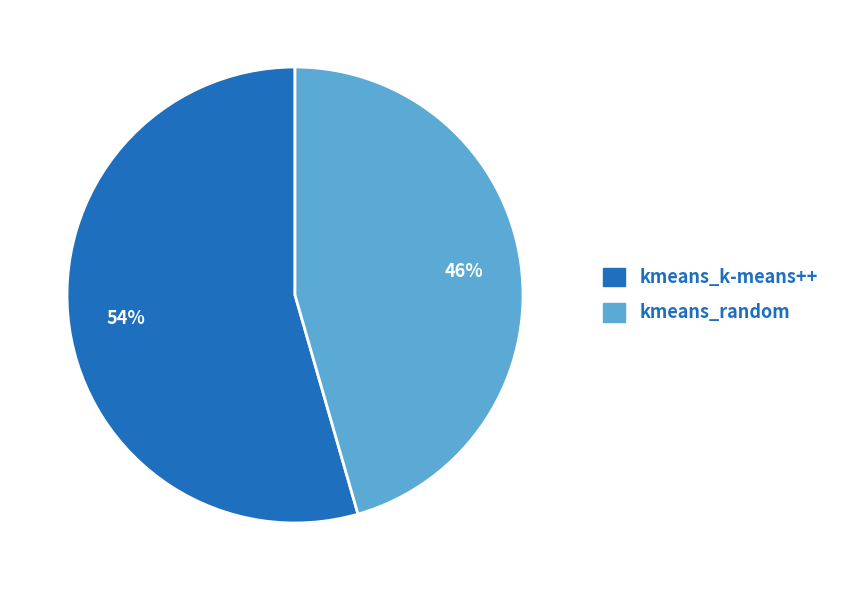

Between kmeans_random and kmeans_k-means++, which is larger?

kmeans_k-means++